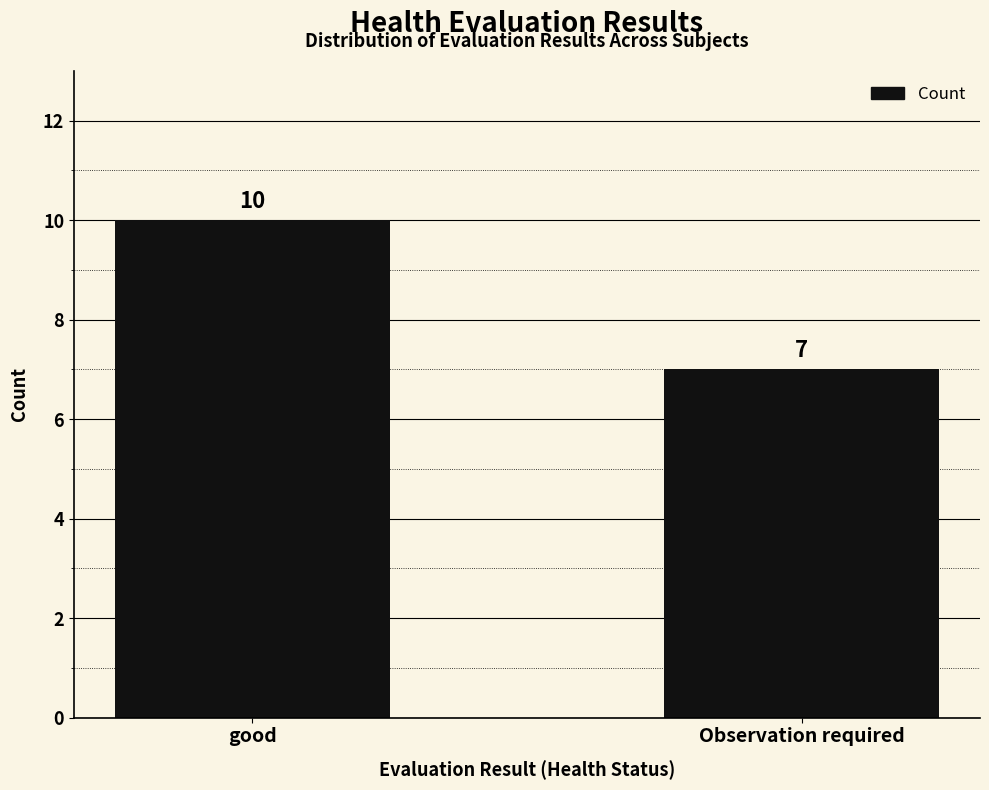

True or false: the data shows 10 at Observation required.

False